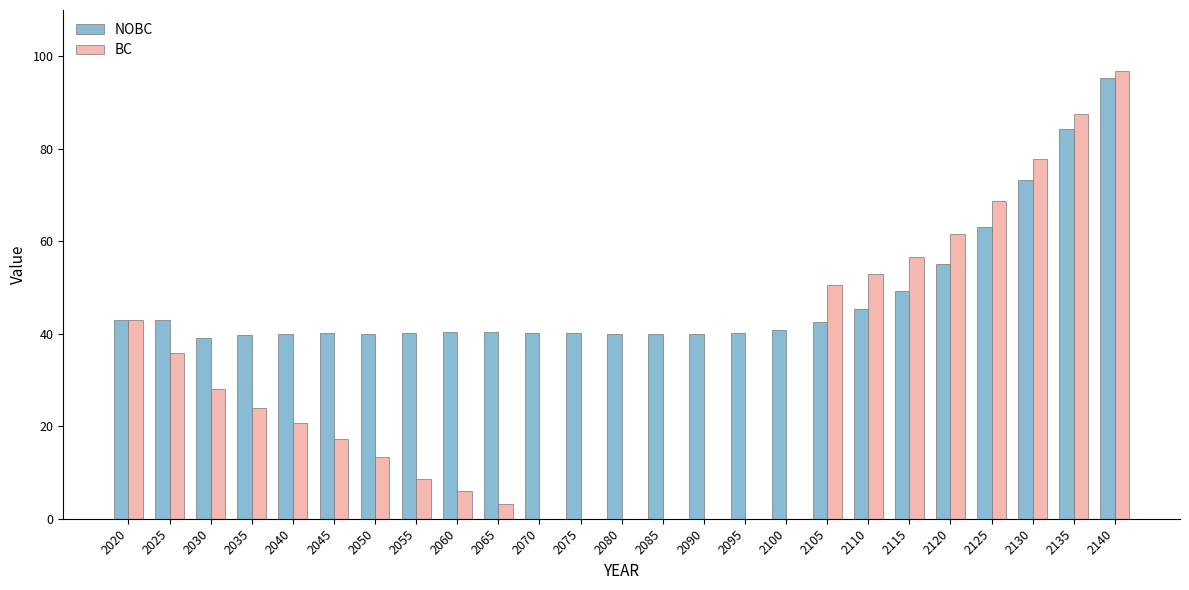

True or false: BC has a value of 19.9 at 2105.

False